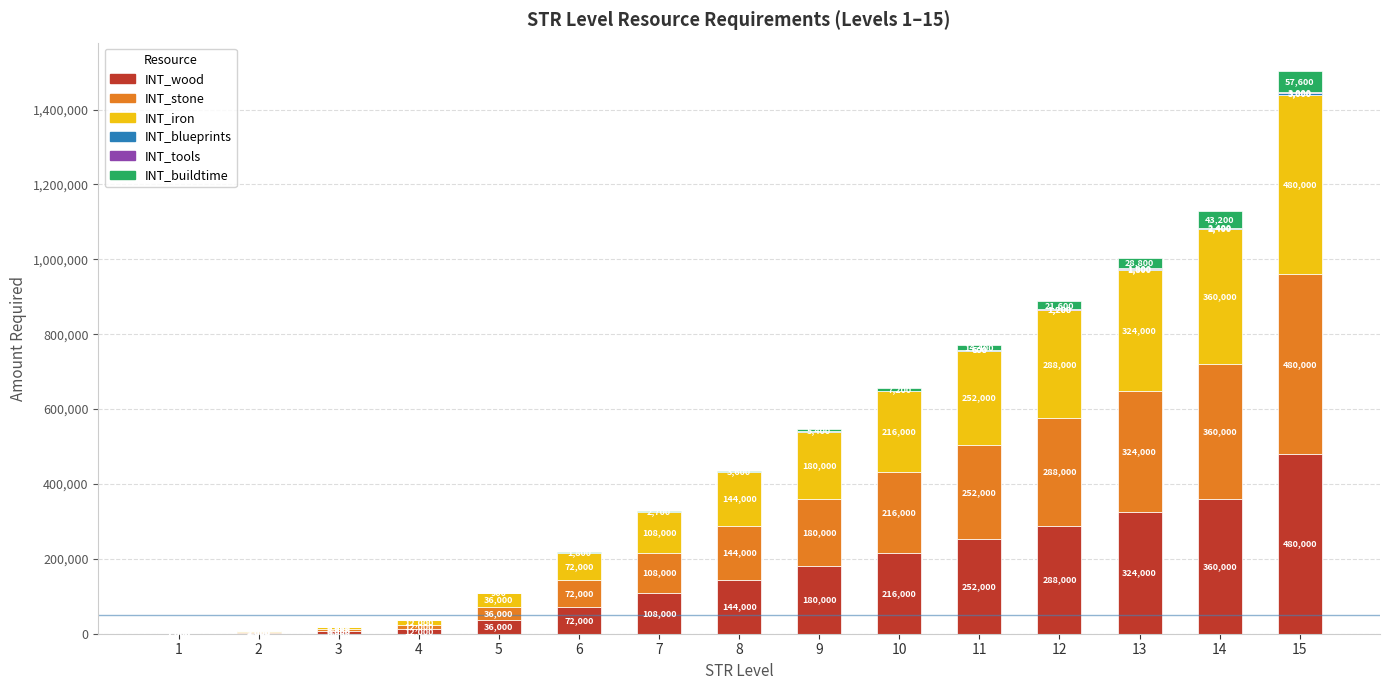

What is the sum of all INT_wood values?

2481000